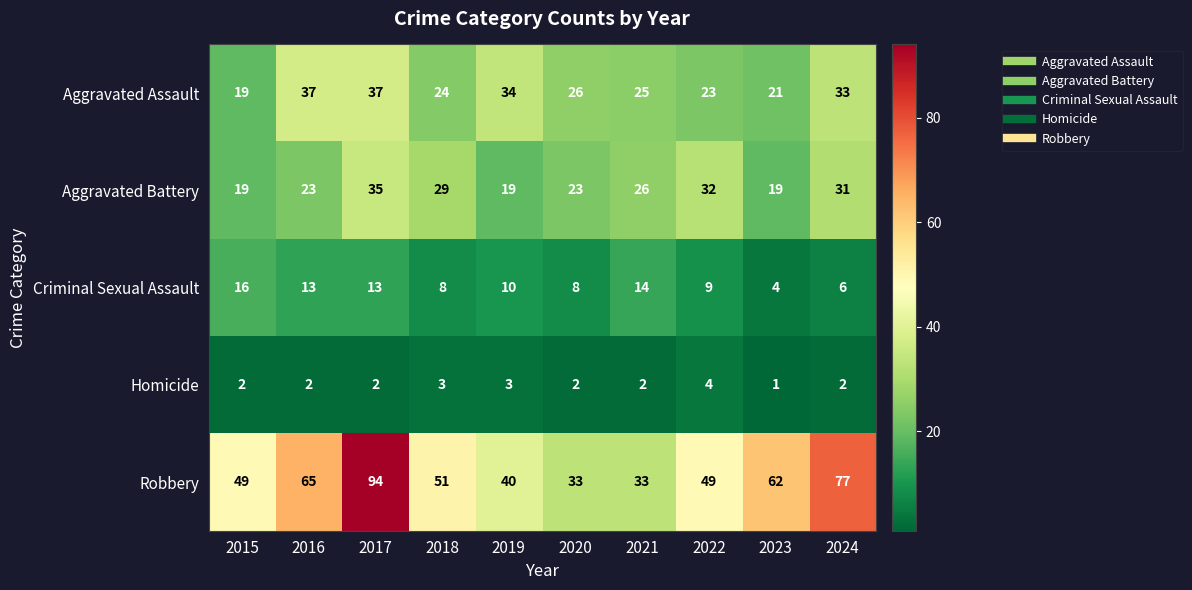

At which label does Aggravated Battery first exceed 26?

2017